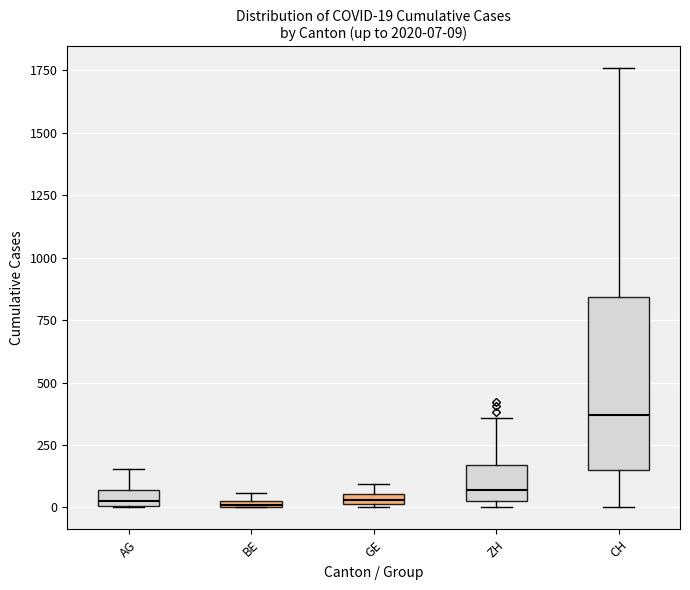

Comparing the boxes themselves (not the whiskers), which one is the tallest?

CH